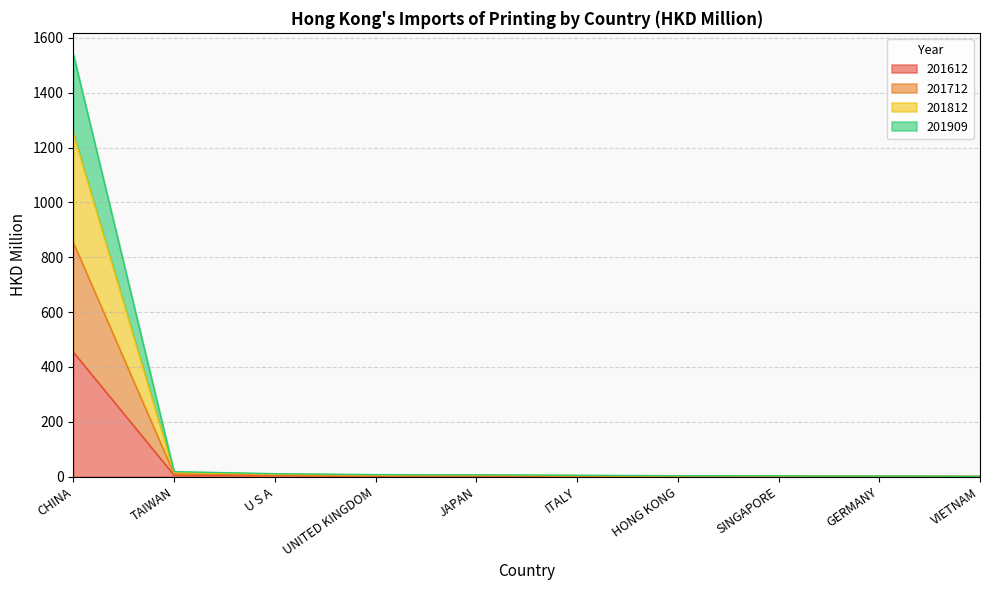

What is the label of the 7th point from the right?

UNITED KINGDOM